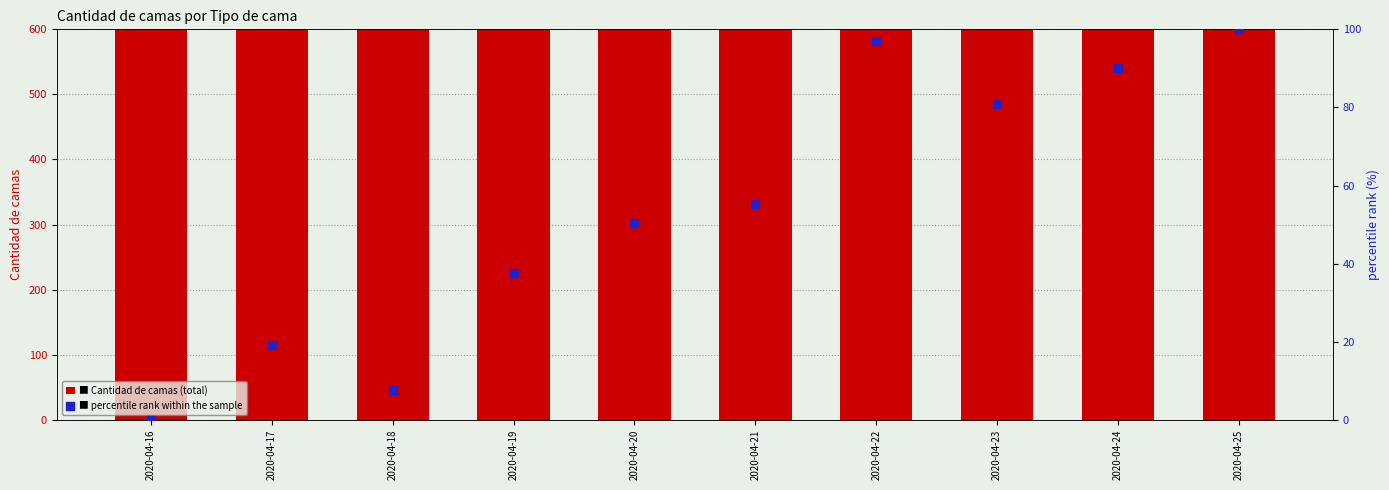

Which series contains the highest Y value?

Cantidad de camas (total)